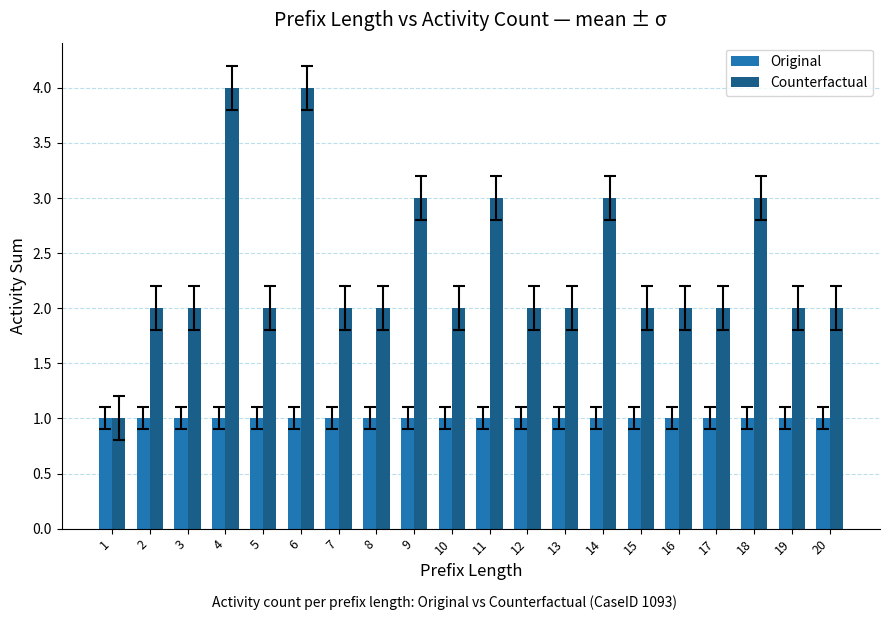

What are all the series names shown in the legend?

Original, Counterfactual